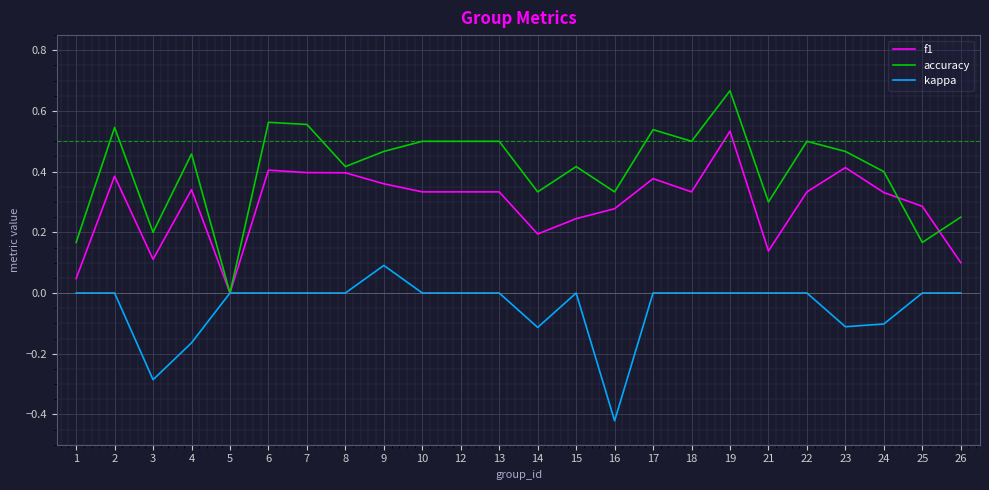

Which category has the highest value across all series?

19